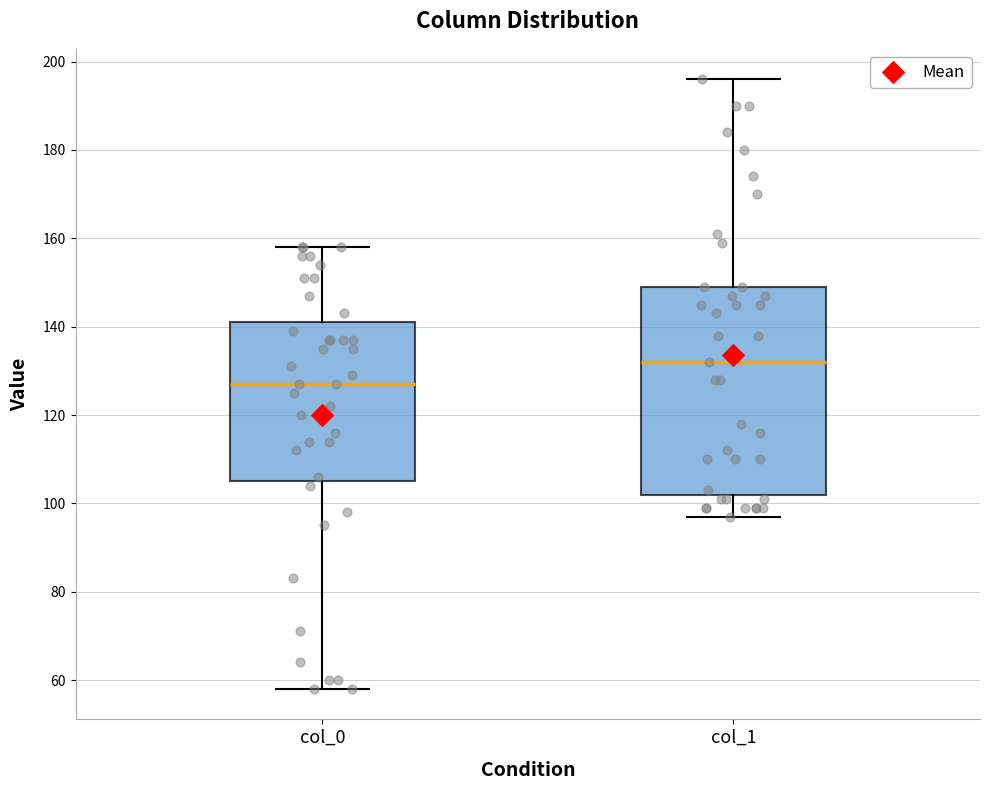

Reading left to right, transcribe this box plot: for each box, give where its median line is, the range the box spans, and where its two whiskers end, as read against the y-axis. The values are not printed on the chart, so give them approximately, as read against the axis.

col_0: median 128, box 106 to 142, whiskers 58 to 158
col_1: median 132, box 102 to 150, whiskers 98 to 196